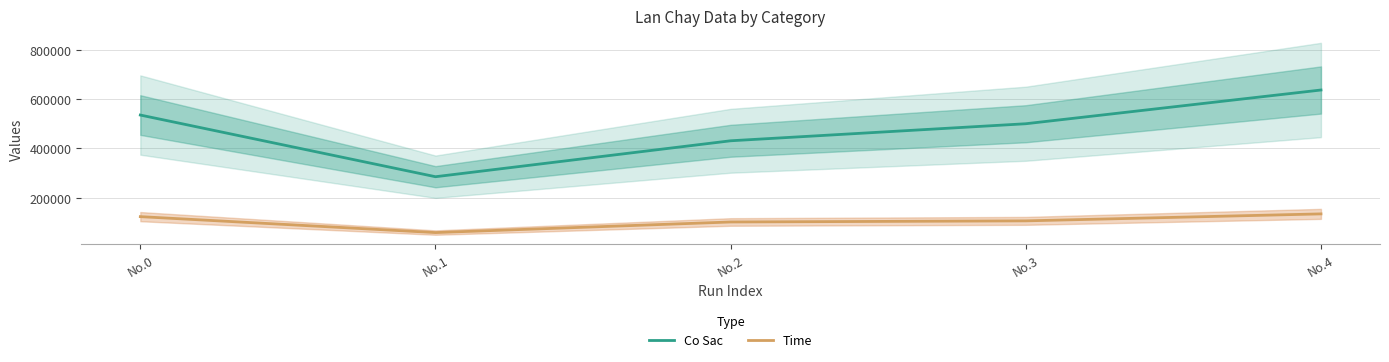

Which series has the largest range (max minus min)?

Co Sac